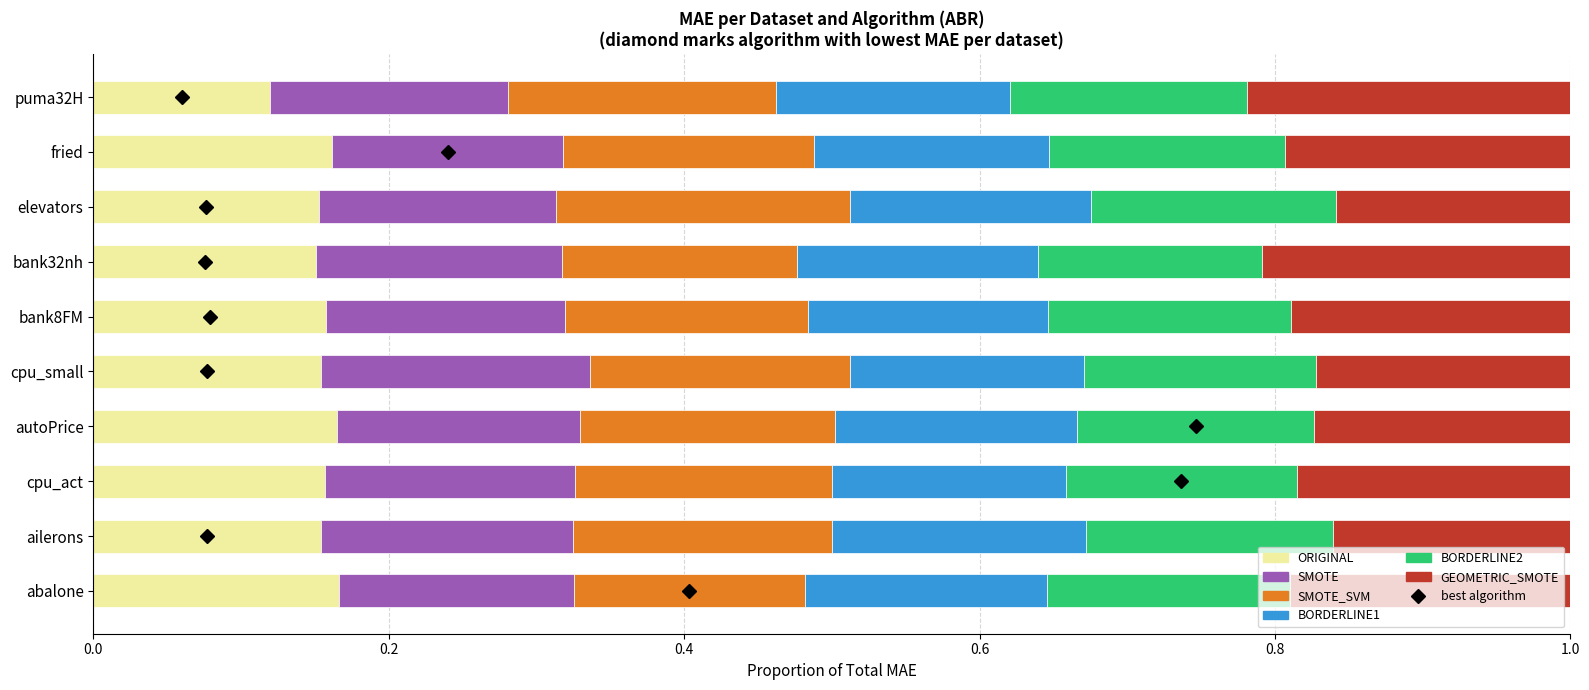

The ORIGINAL series shows 0.2 at cpu_act. True or false?

True